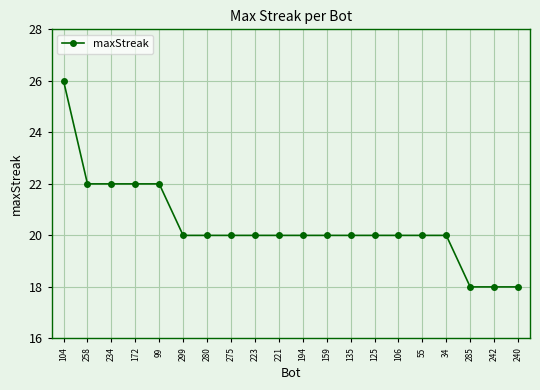

What is the difference between the maximum and minimum values?

8